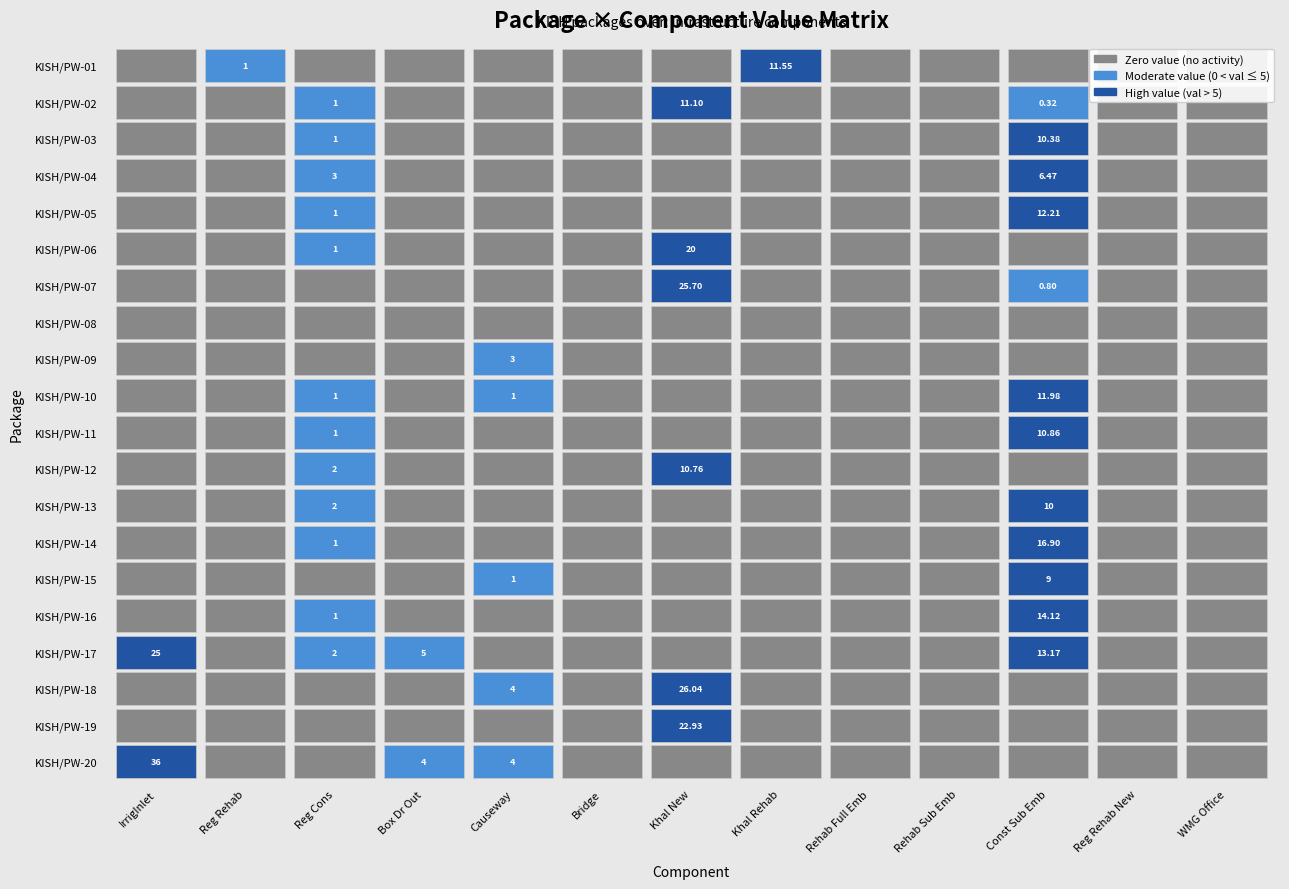

Between KISH/PW-06 and KISH/PW-12, which series saw the biggest shift?

KISH/PW-01